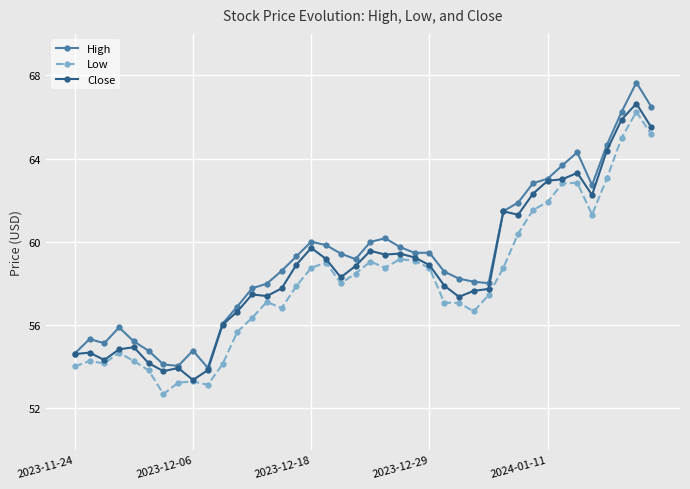

What is the value of the Low point at the 4th from the left?

54.7